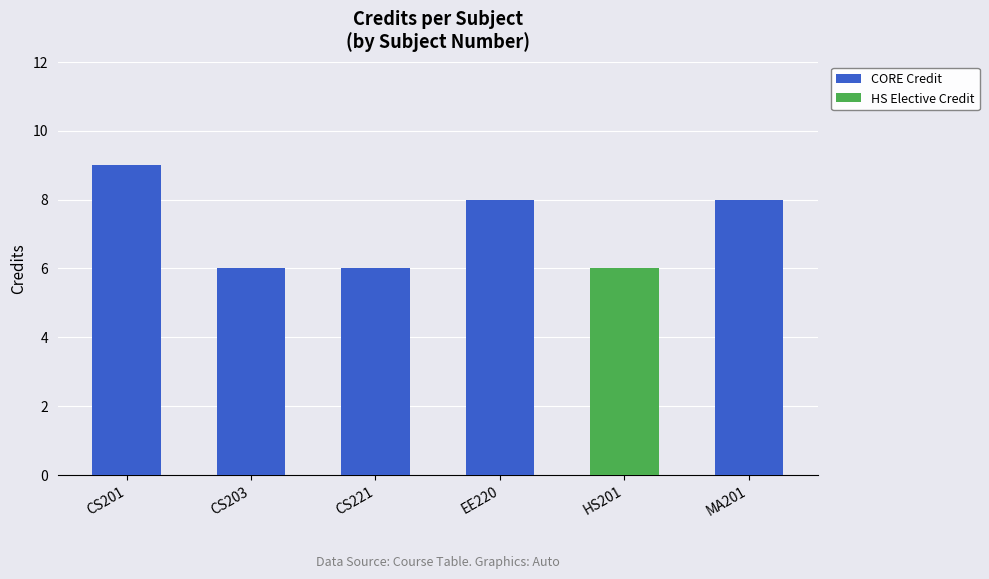

Are the bars horizontal?

No